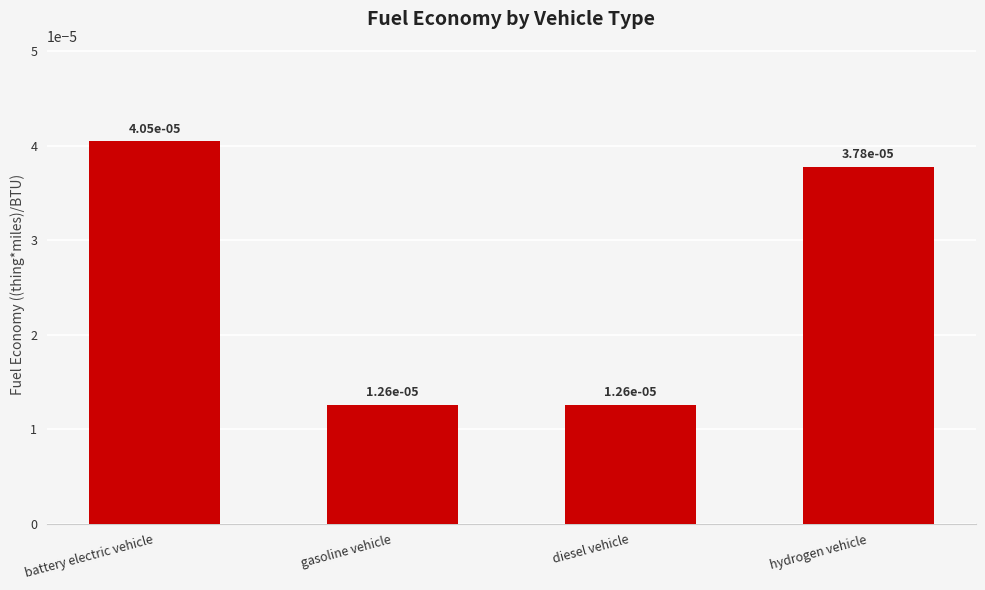

What position from the right is diesel vehicle?

2